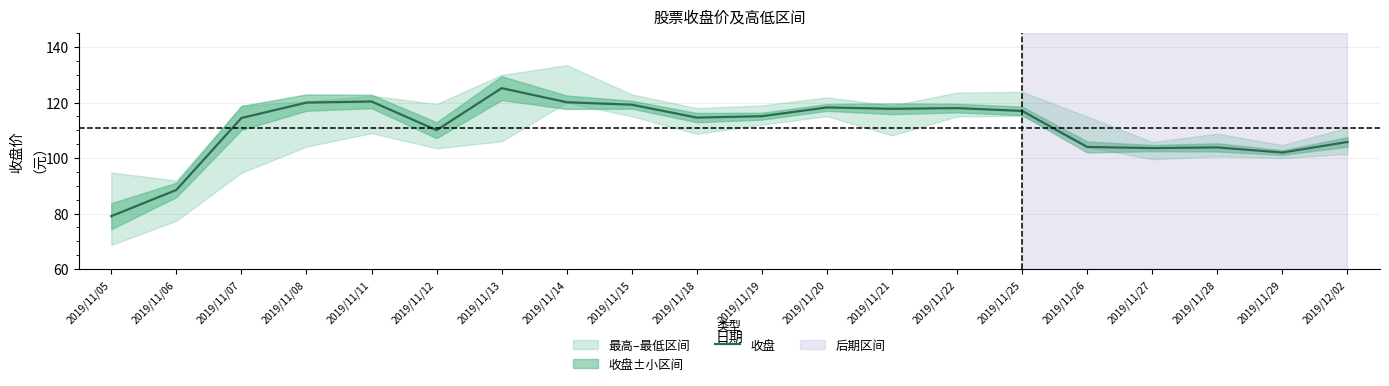

What is the maximum value shown in the chart?

125.2